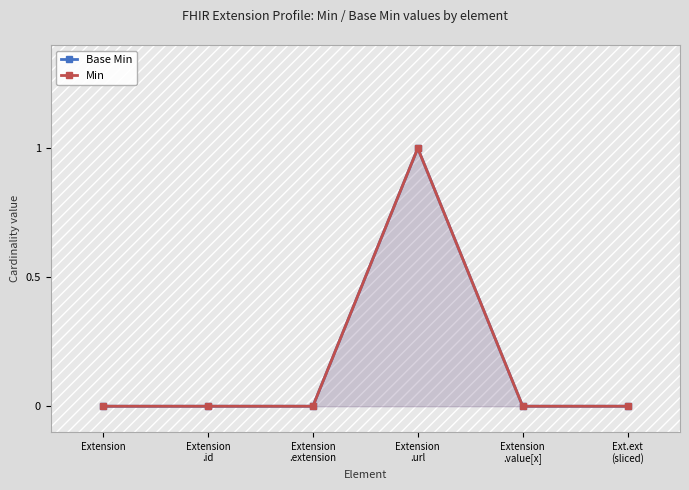

List the labels in order of Base Min value, smallest first.

Extension, Extension
.id, Extension
.extension, Extension
.value[x], Ext.ext
(sliced), Extension
.url